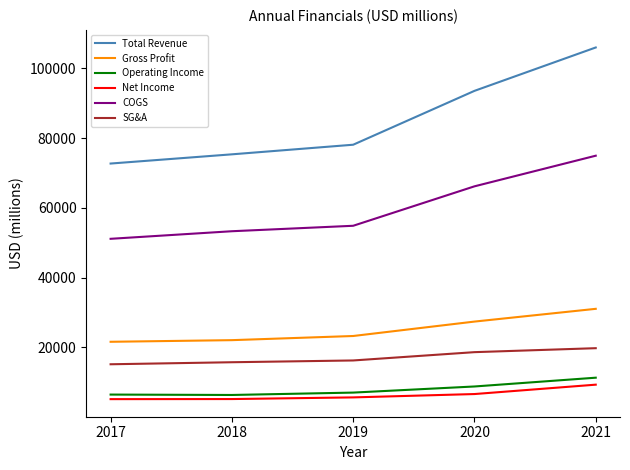

Is this an area chart (filled region under the line)?

No